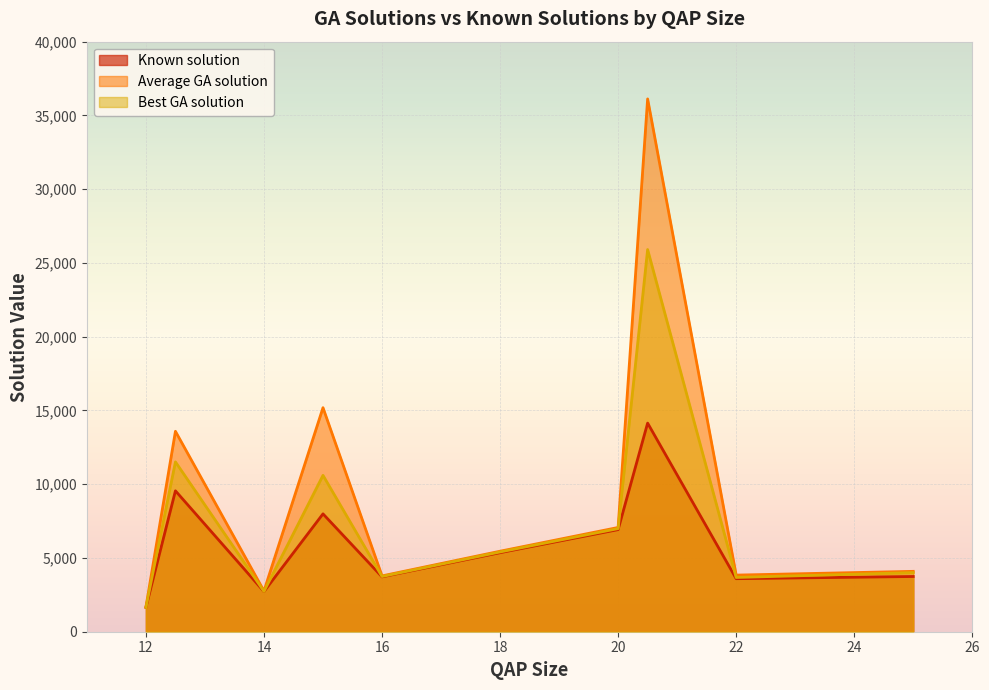

Reading left to right, what are all the values shown in this chart?

Known solution: 1652.0	9552.0	2724.0	7990.0	3720.0	5358.0	6922.0	14142.0	3596.0	3744.0
Average GA solution: 1673.8	13586.2	2760.2	15186.8	3784.8	5457.6	7067.4	36119.4	3838.0	4093.4
Best GA solution: 1652.0	11514.0	2732.0	10600.0	3744.0	5408.0	6990.0	25908.0	3678.0	4008.0